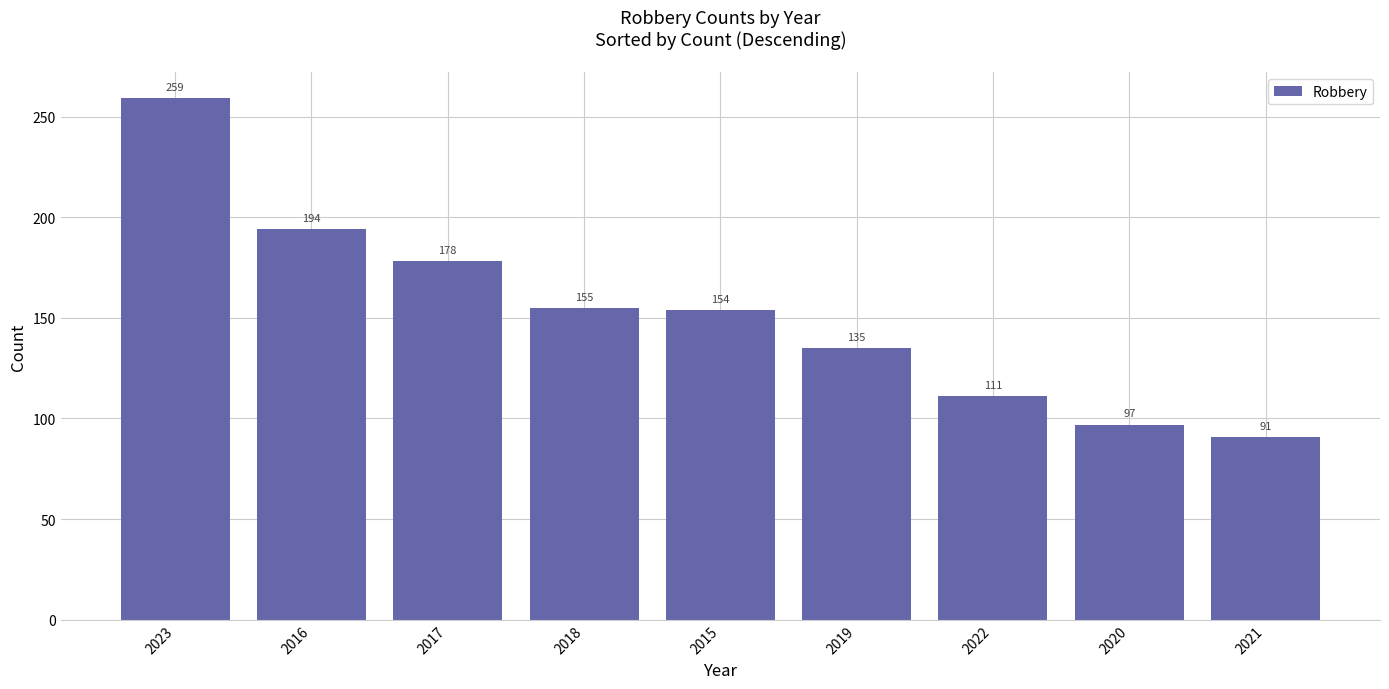

The value at 2017 is 297. True or false?

False